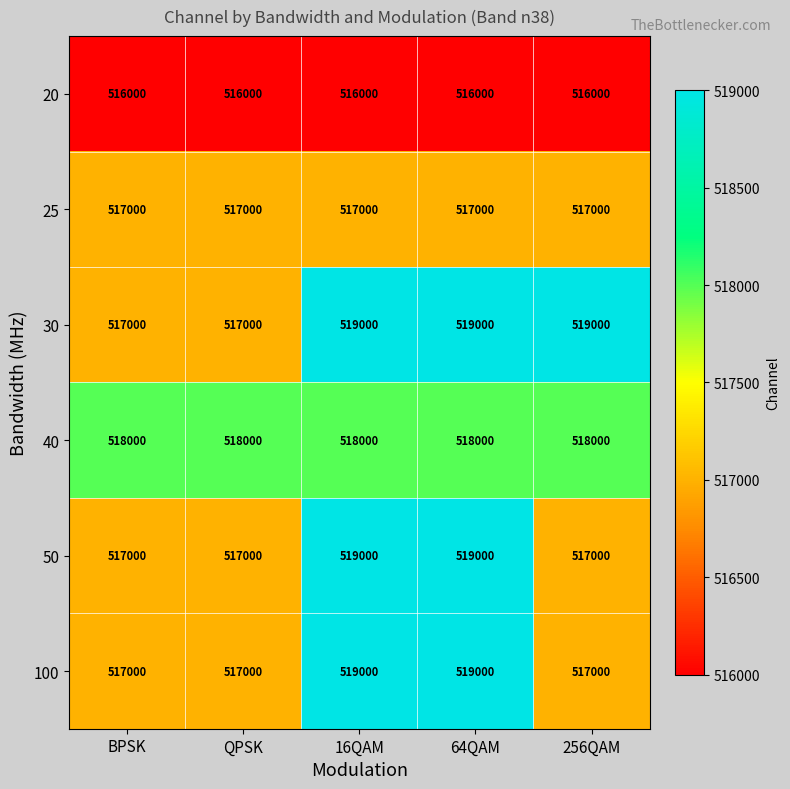

What is the spread (max minus min) of values at QPSK?

2000